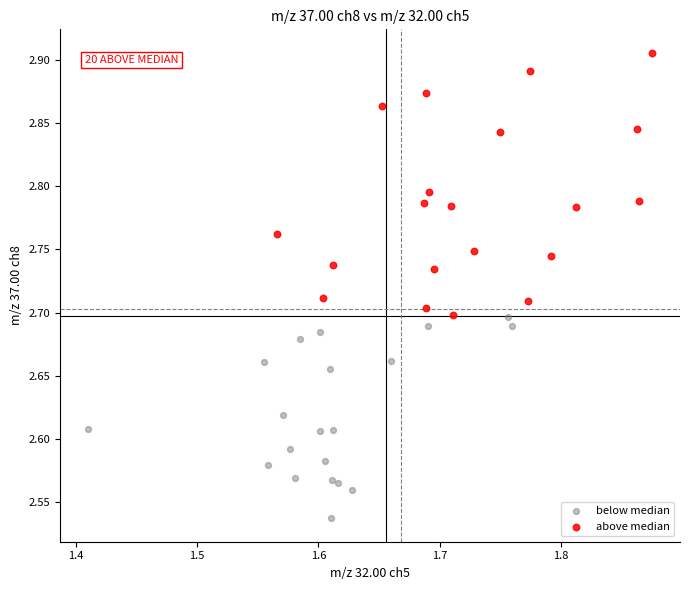

Which series contains the highest Y value?

above median